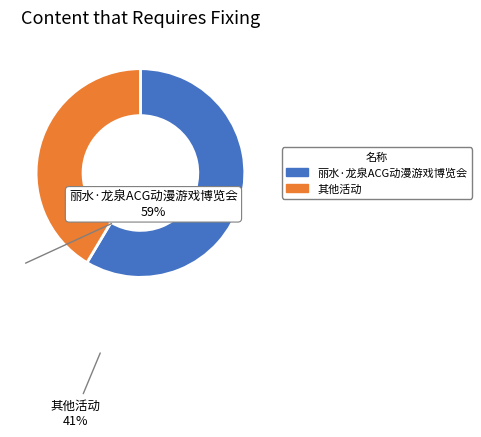

Is there a majority slice in this chart?

Yes